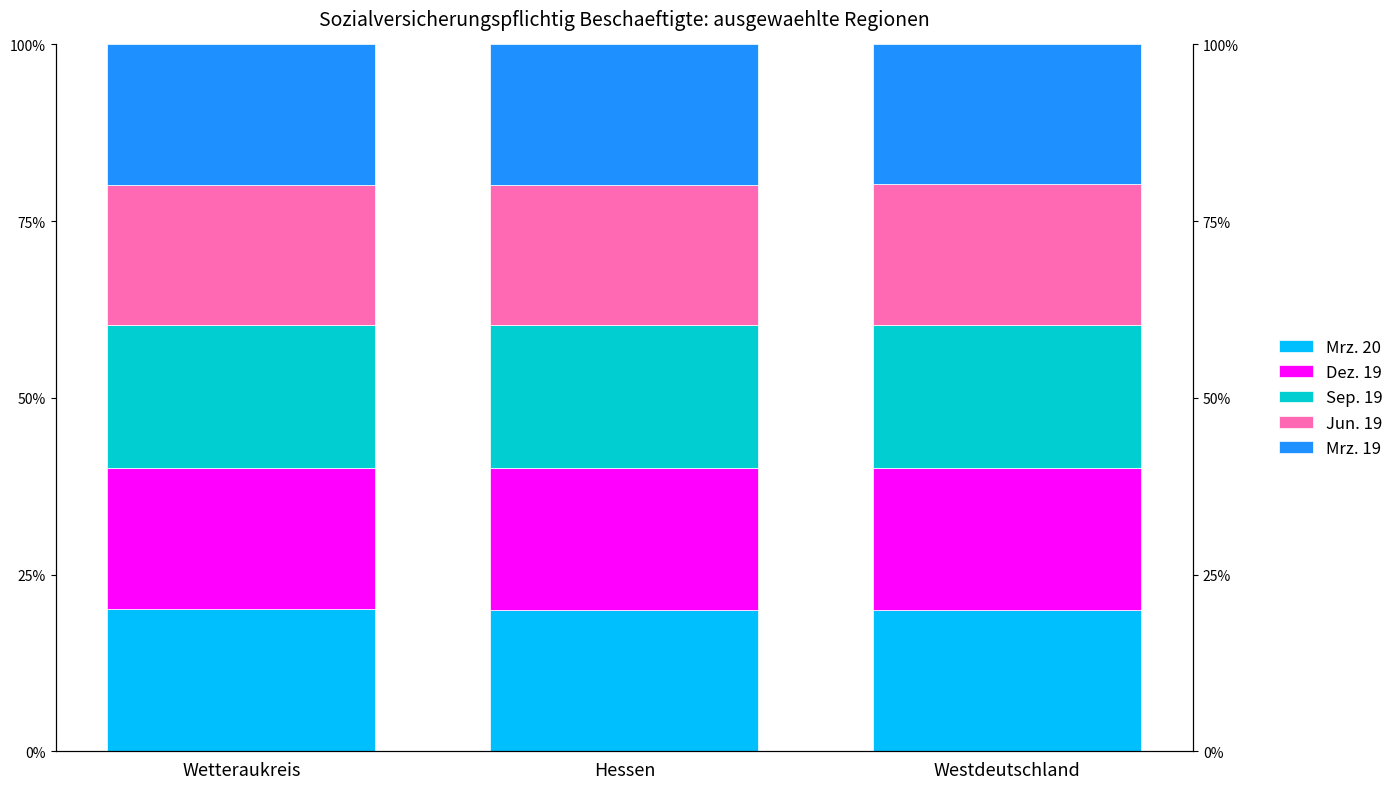

What is the approximate value of Dez. 19 at Hessen?

20.1